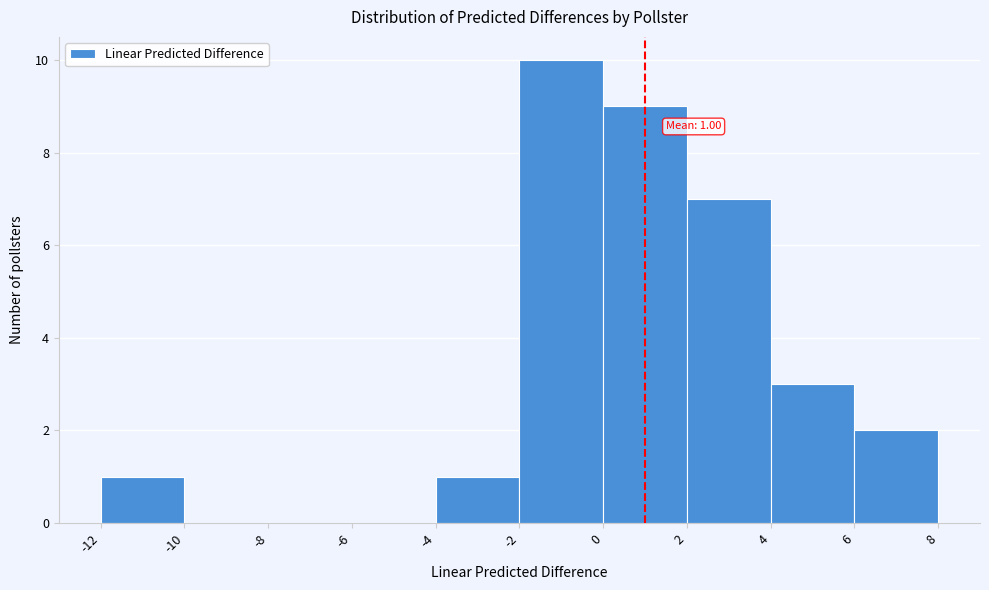

Which range on the x-axis has the tallest bar?

-2 to 0